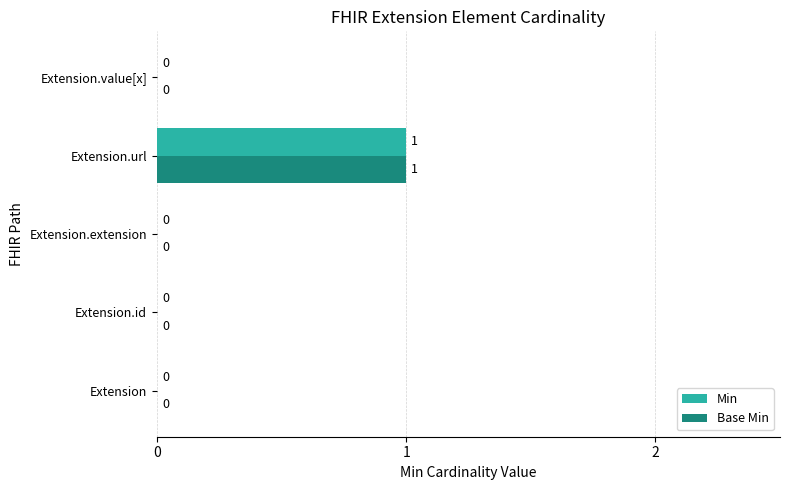

How many data points does each series have?

5